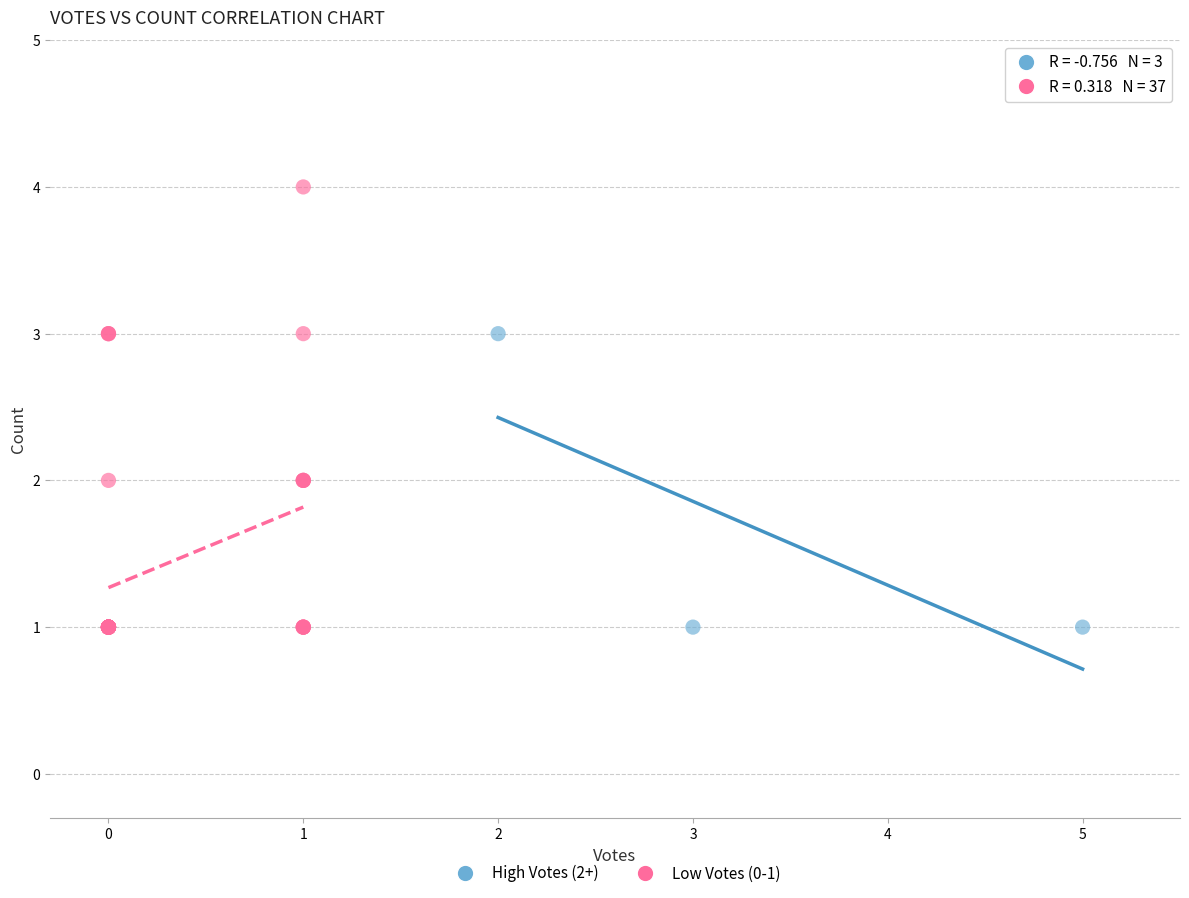

What are all the series names shown in the legend?

High Votes (2+), Low Votes (0-1)